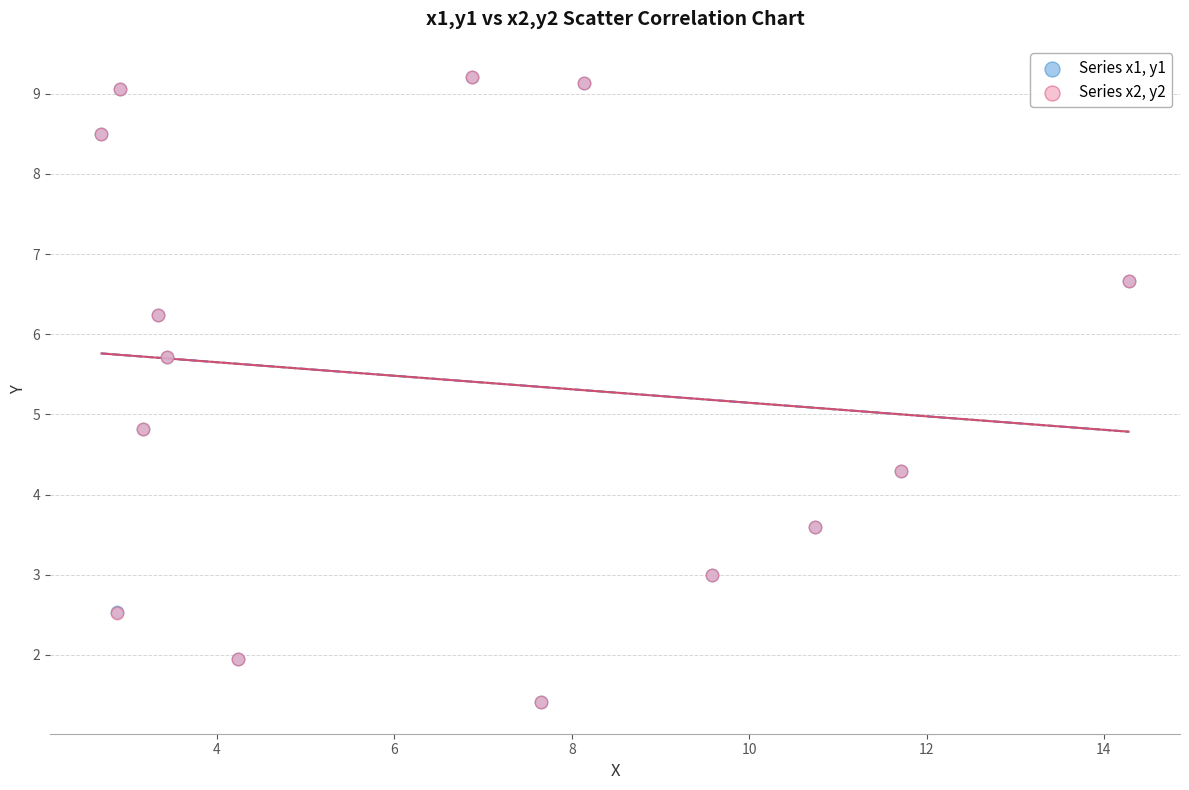

What are all the series names shown in the legend?

Series x1, y1, Series x2, y2